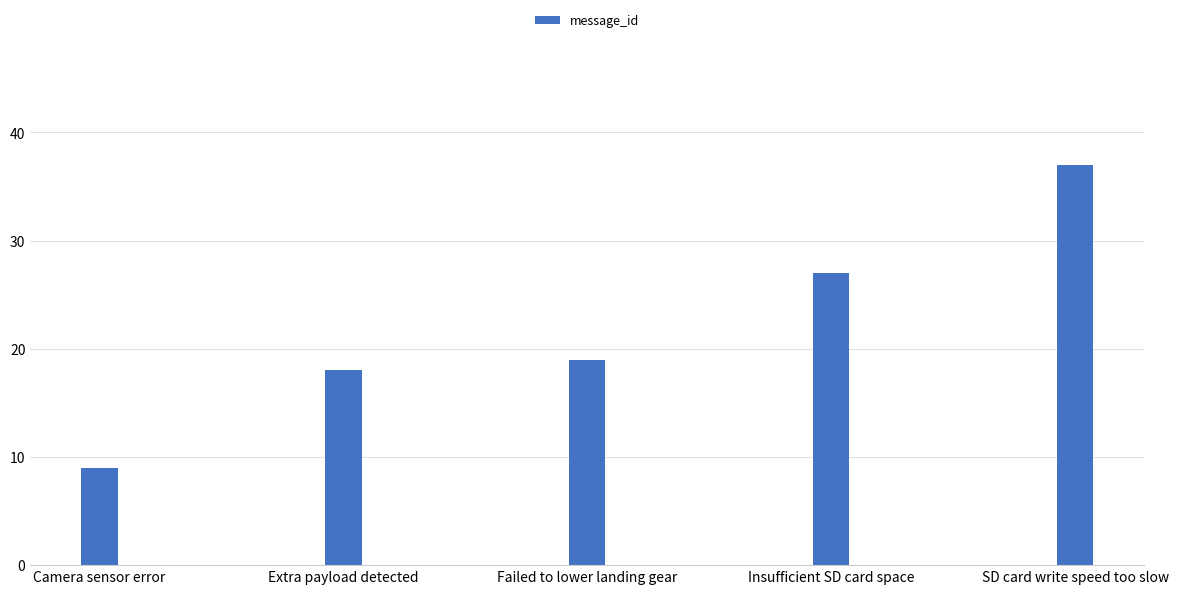

Which label corresponds to the largest value in the chart?

SD card write speed too slow